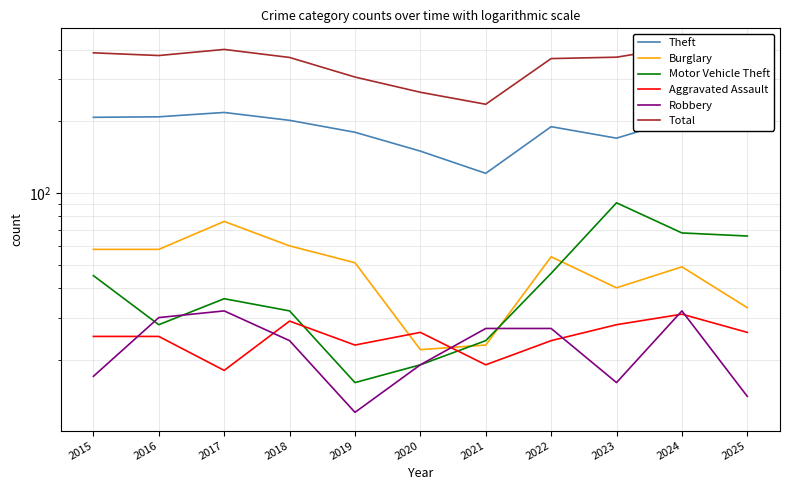

True or false: Burglary has more than 2 points higher than both neighbors.

True